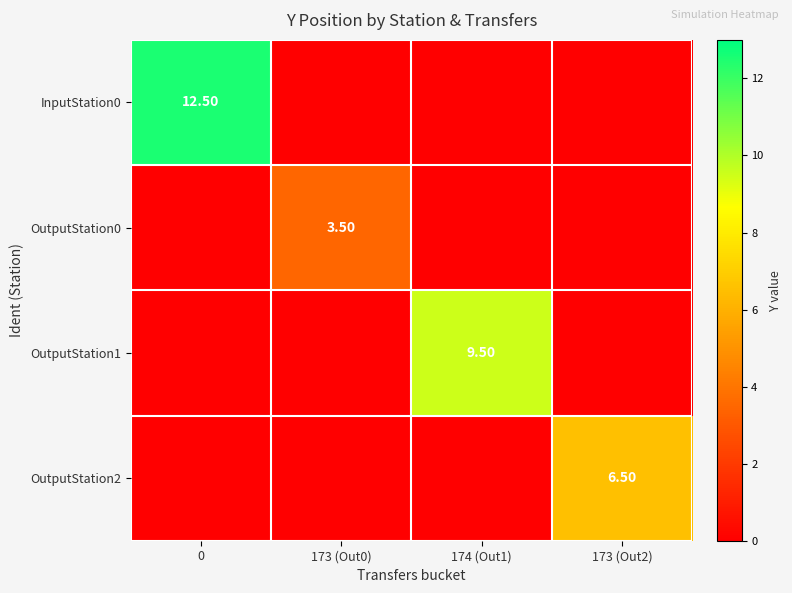

The InputStation0 series shows 12.5 at 0. True or false?

True